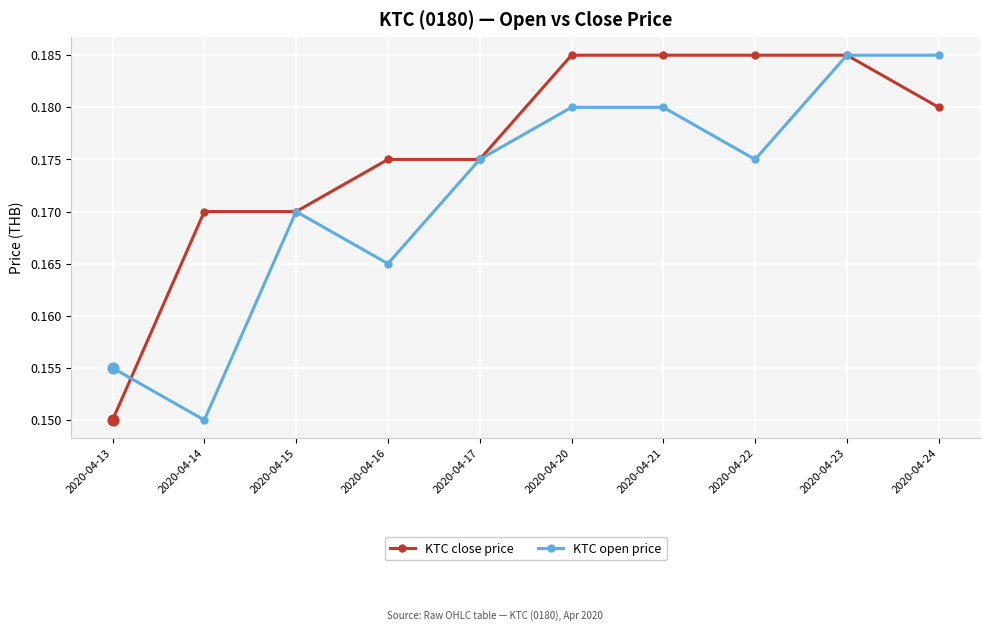

At which category is the sum across all series the highest?

2020-04-23